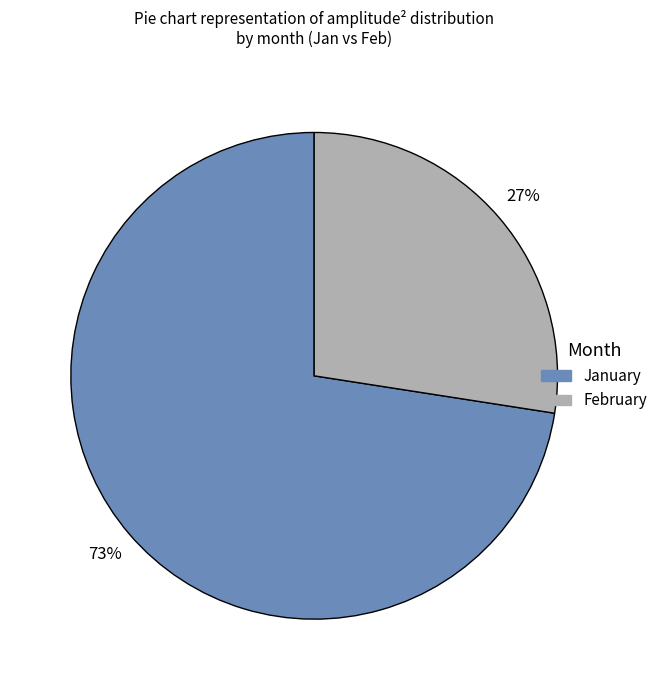

To the nearest percent, what is the average slice percentage?

50%